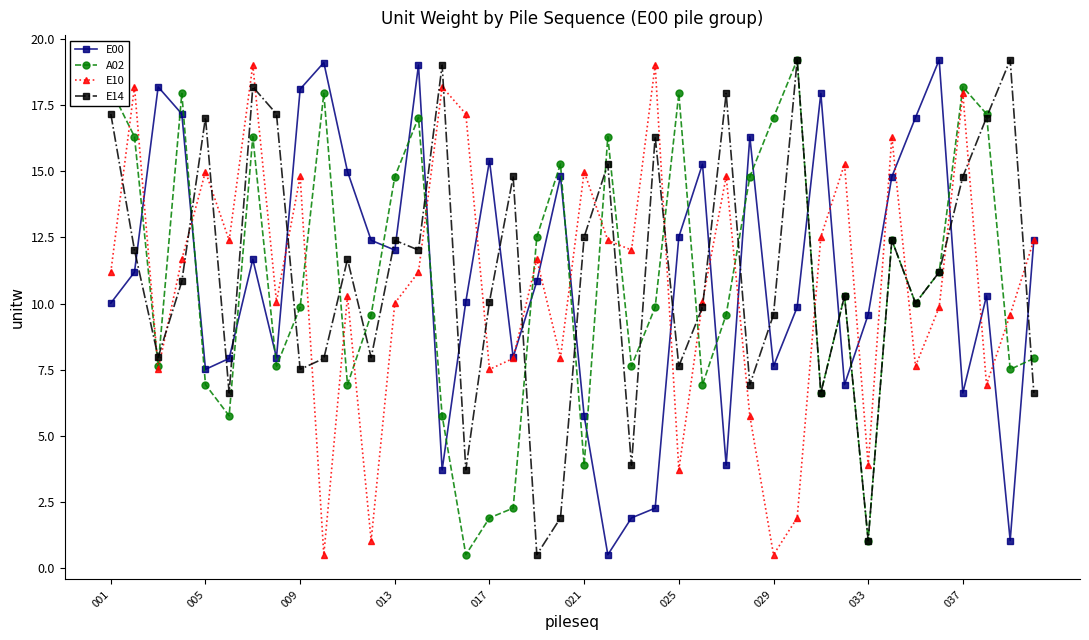

What is the difference between the second highest and minimum values in the E10 series?

18.5